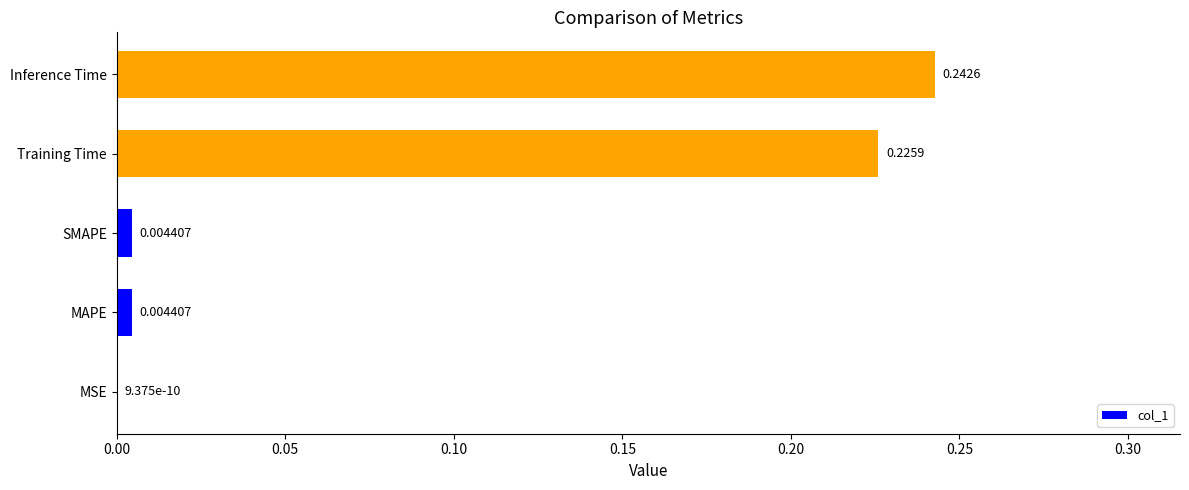

At which label is the value closest to 0?

MSE